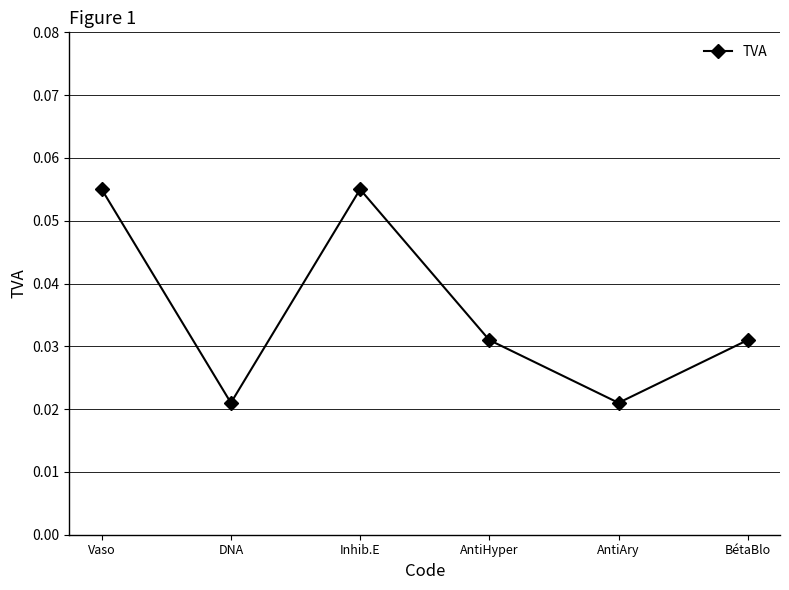

How many categories are shown in the chart?

6